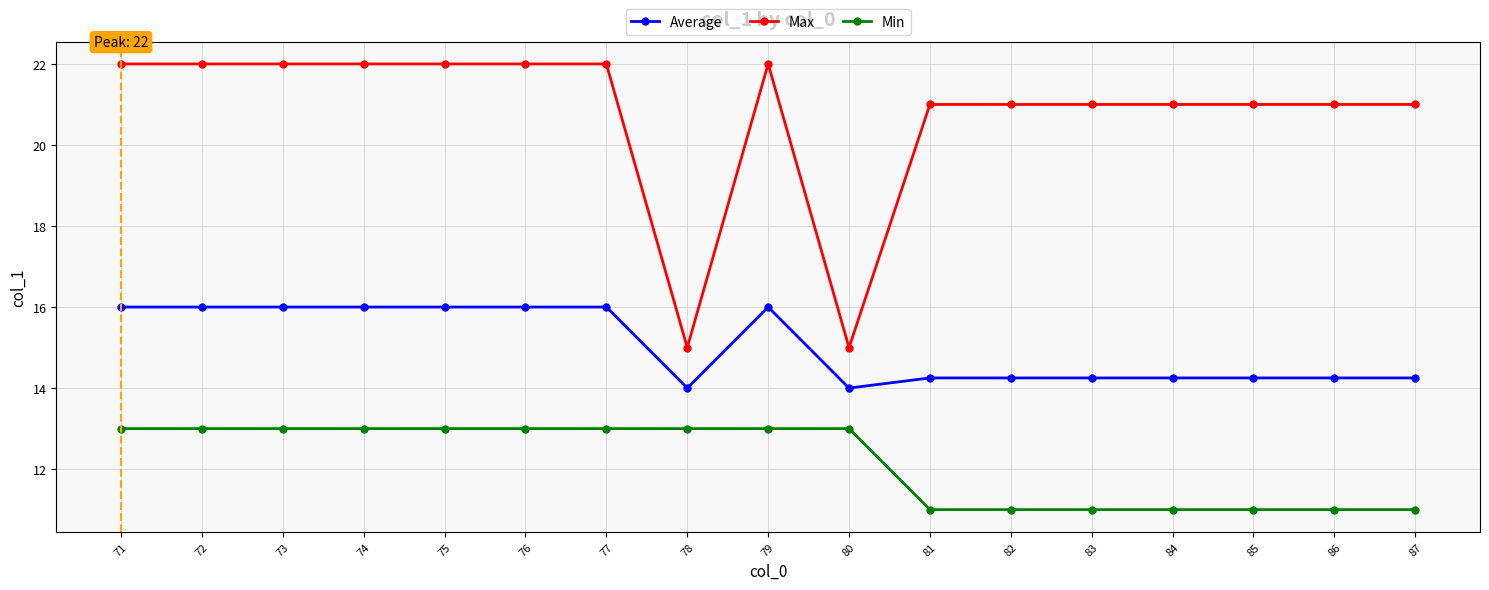

What is the value of the Average point at the 3rd from the left?

16.0